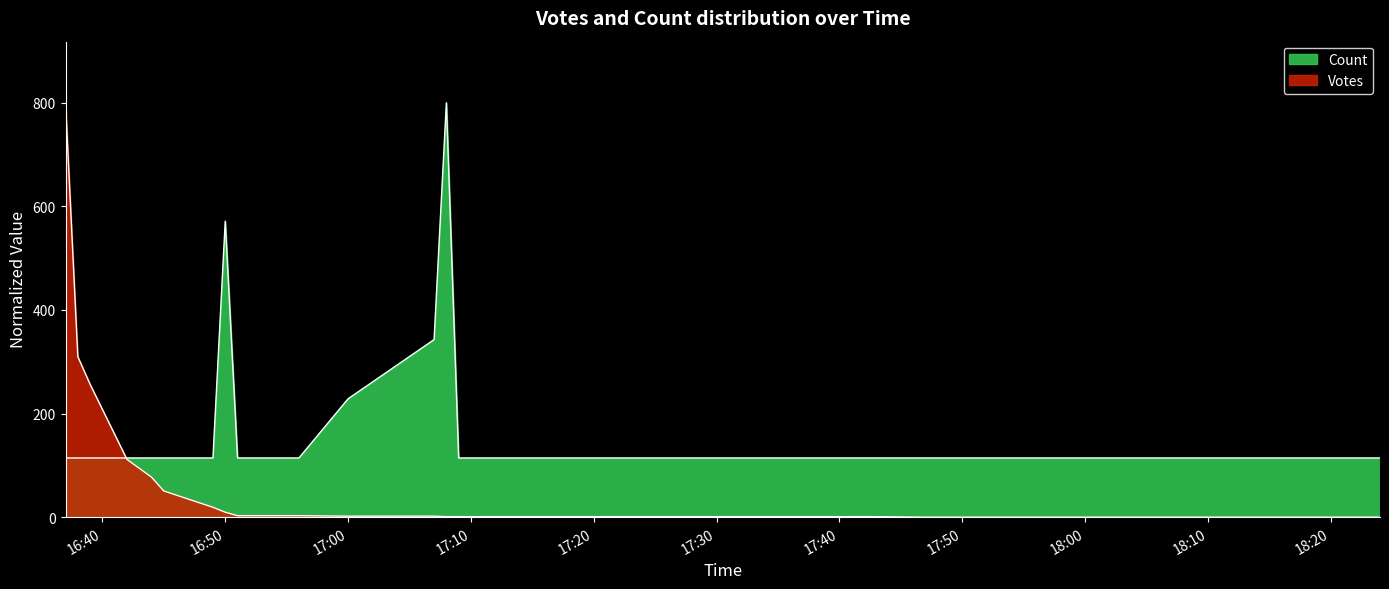

Reading left to right, transcribe all the data shown in this chart.

Votes: 800.0	309.9	256.5	111.6	77.2	50.5	19.1	9.5	2.9	2.9	1.9	1.9	1.0	1.0	1.0	1.0	0.0	0.0	0.0	0.0
Count: 114.3	114.3	114.3	114.3	114.3	114.3	114.3	571.4	114.3	114.3	228.6	342.9	800.0	114.3	114.3	114.3	114.3	114.3	114.3	114.3